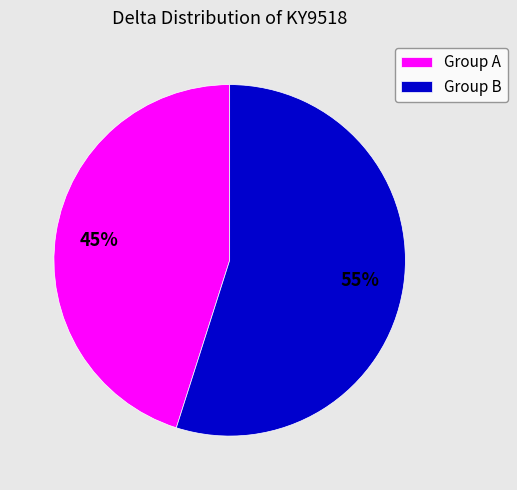

Rank the categories by value from lowest to highest.

Group A, Group B